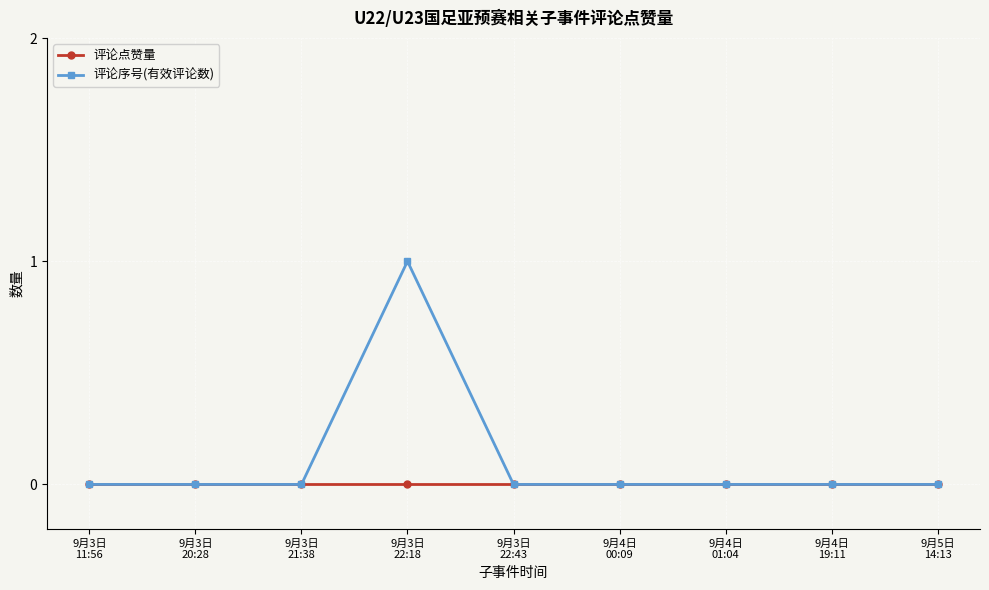

What is the label of the 3rd point from the left?

9月3日
21:38